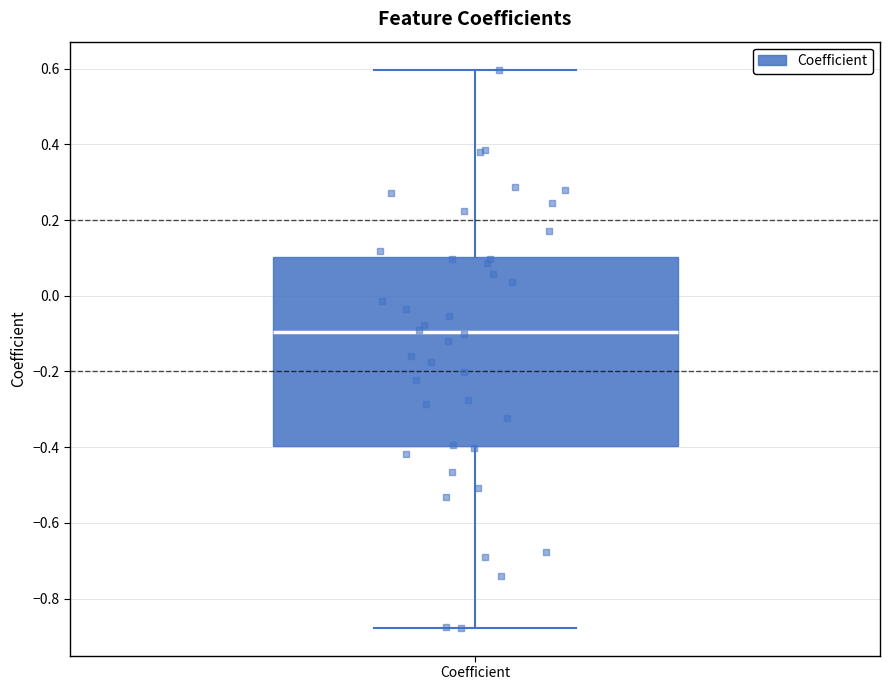

Read this box plot against the y-axis: the position of the median line, the range covered by the box, and the ends of both whiskers. The values are not printed on the chart, so give them approximately, as read against the axis.

median -0.10, box -0.40 to 0.10, whiskers -0.88 to 0.60